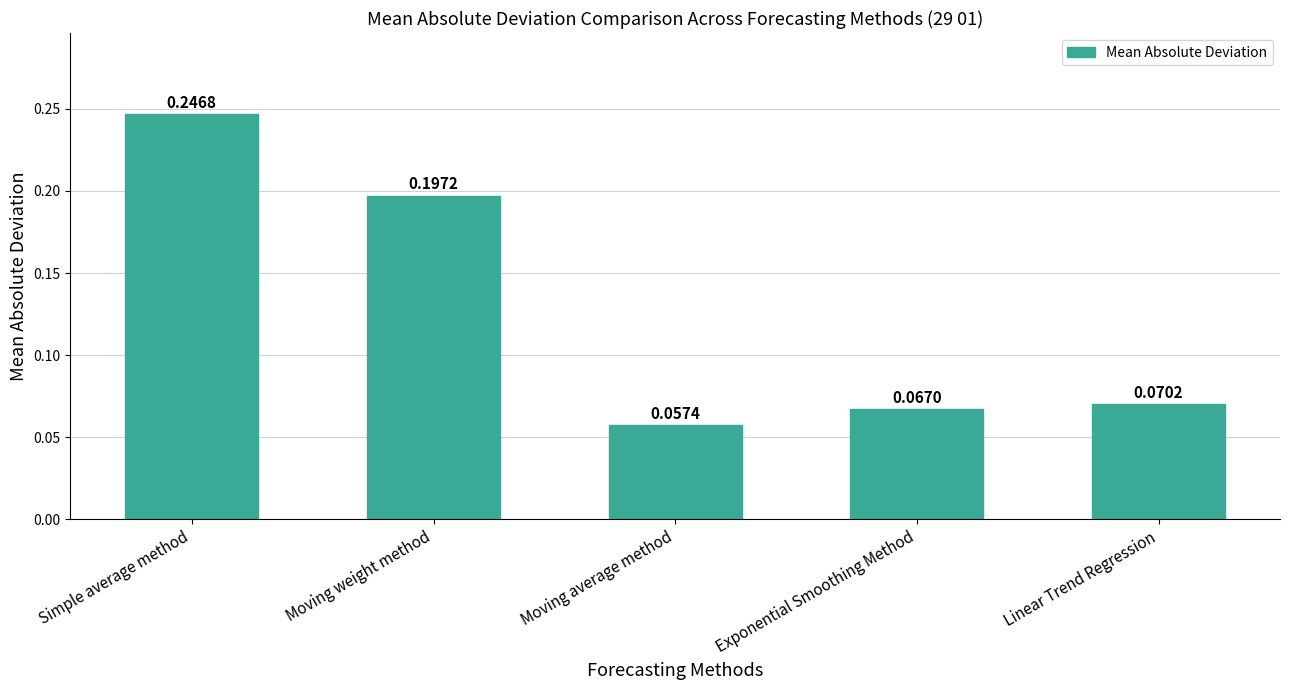

Which category has the highest value across all series?

Simple average method